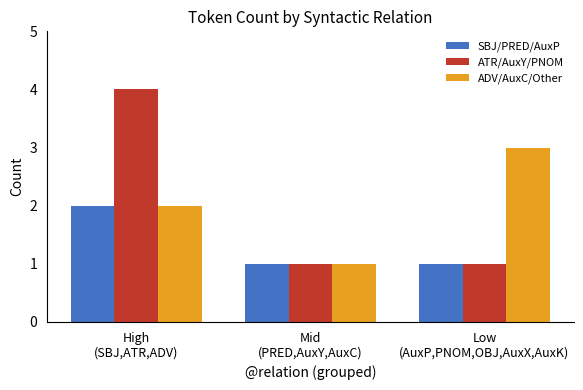

Where is ADV/AuxC/Other nearest to the value 2?

High
(SBJ,ATR,ADV)